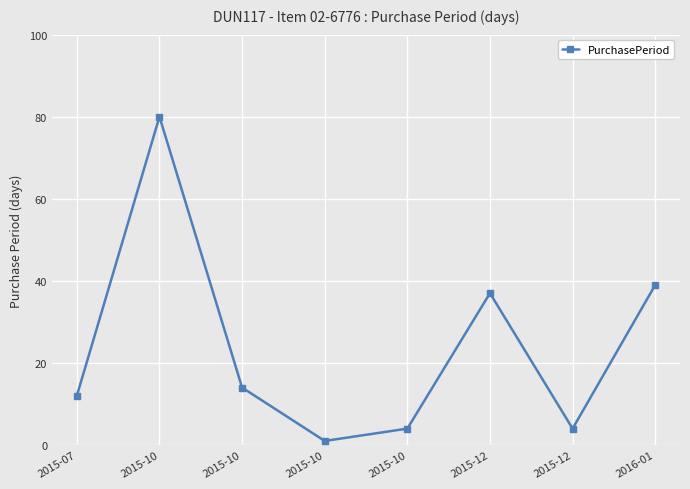

What is the sum of all values?

191